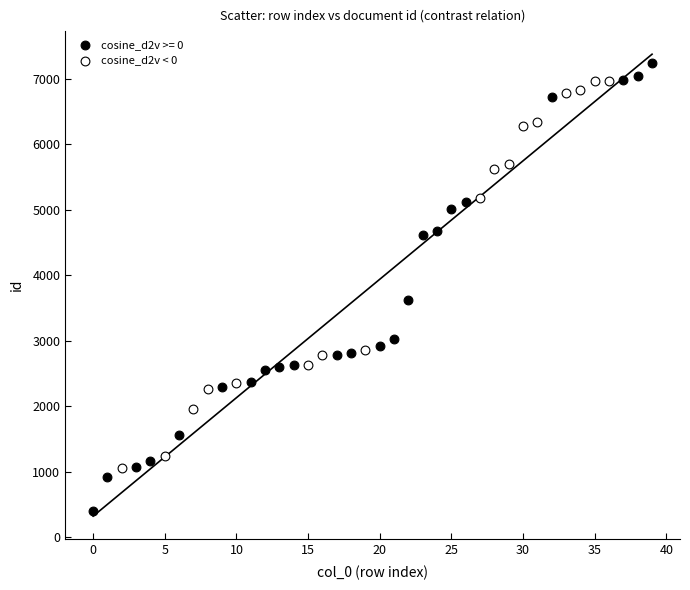

Which series has the widest spread of Y values?

cosine_d2v >= 0